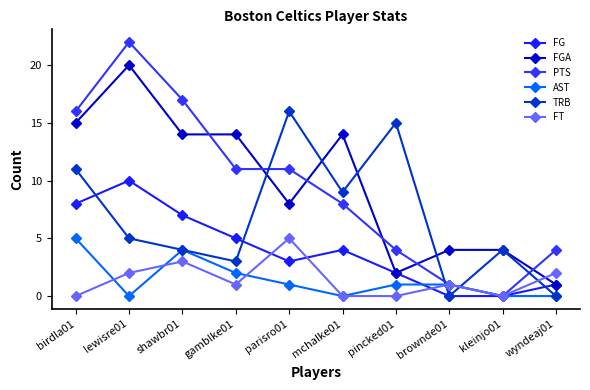

What is the maximum value shown in the chart?

22